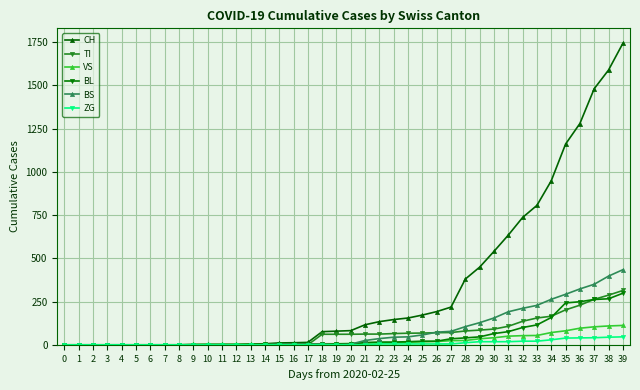

The value of BL at 10 is 0. True or false?

True